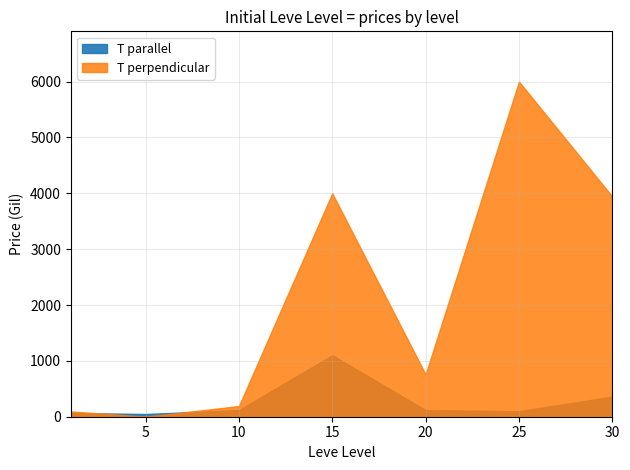

What is the difference between the second highest and second lowest values in the Leve EXP (HQ Price) series?

3904.2